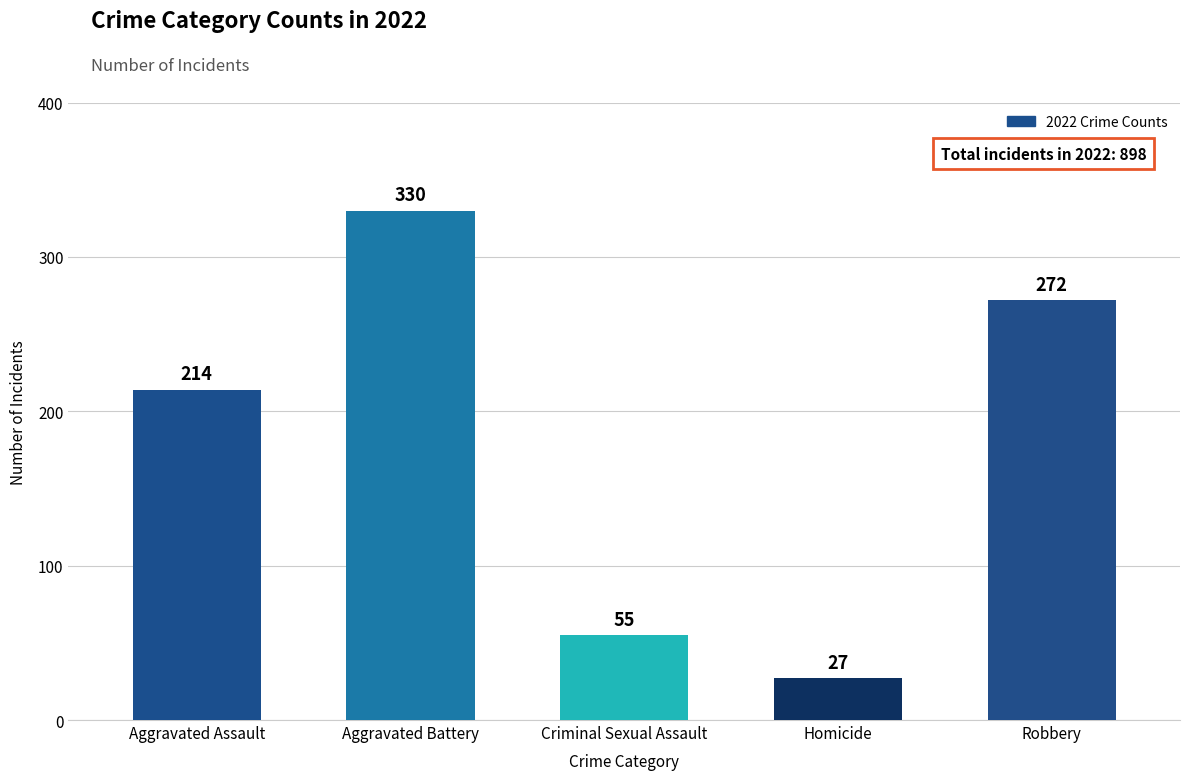

List the labels in order of value, largest first.

Aggravated Battery, Robbery, Aggravated Assault, Criminal Sexual Assault, Homicide